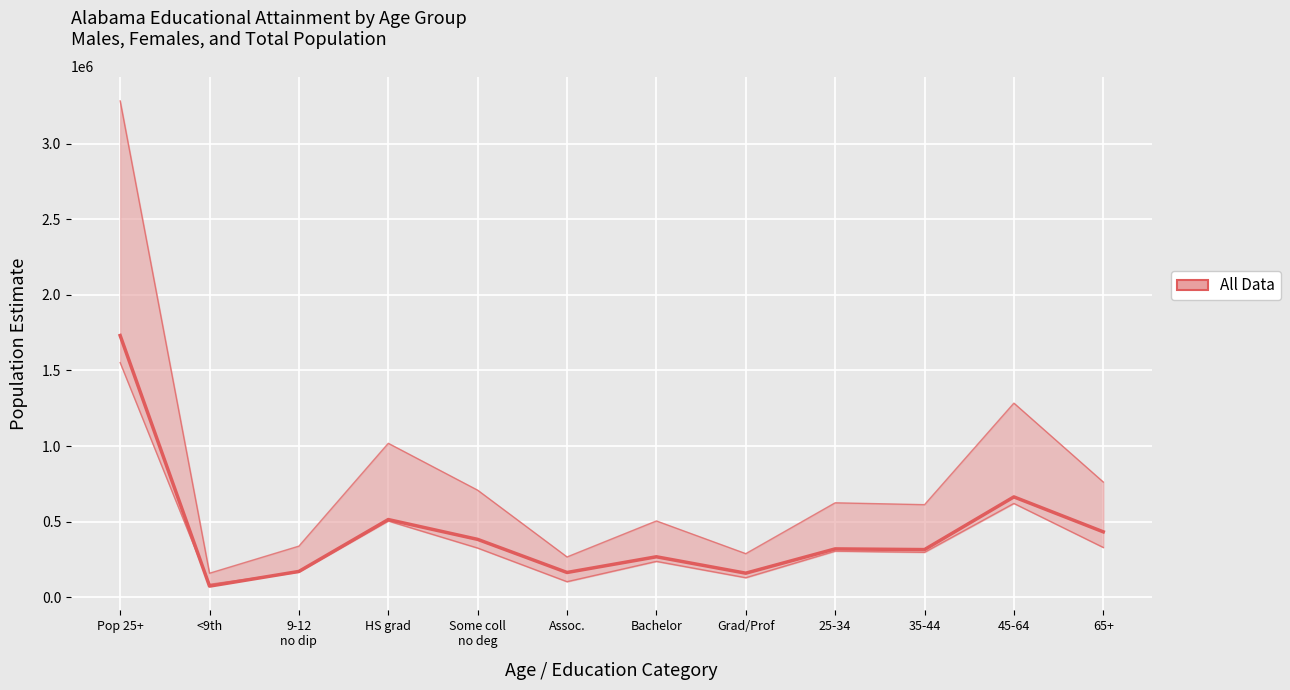

At which category does Alabama Males (lower) reach its first local valley?

<9th